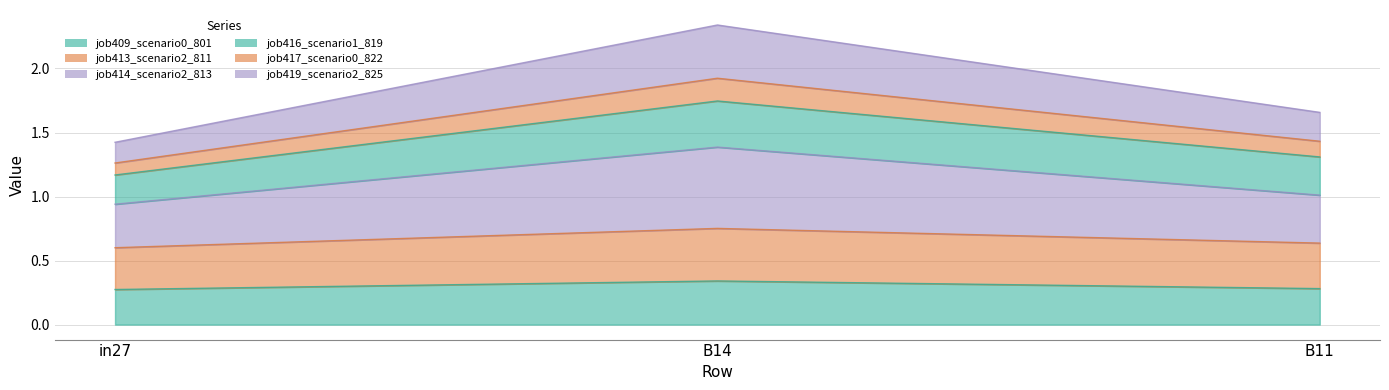

What is the maximum value shown in the chart?

2.3